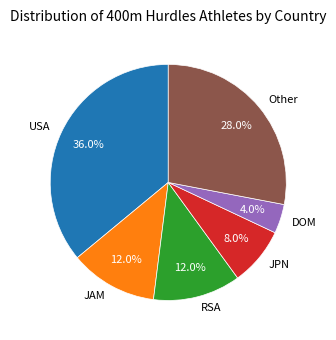

To the nearest percent, what portion does JPN represent?

8%